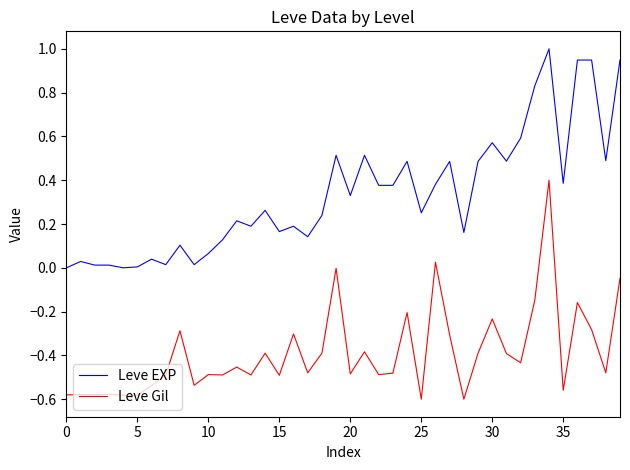

Which series has the largest total across all categories?

Leve EXP